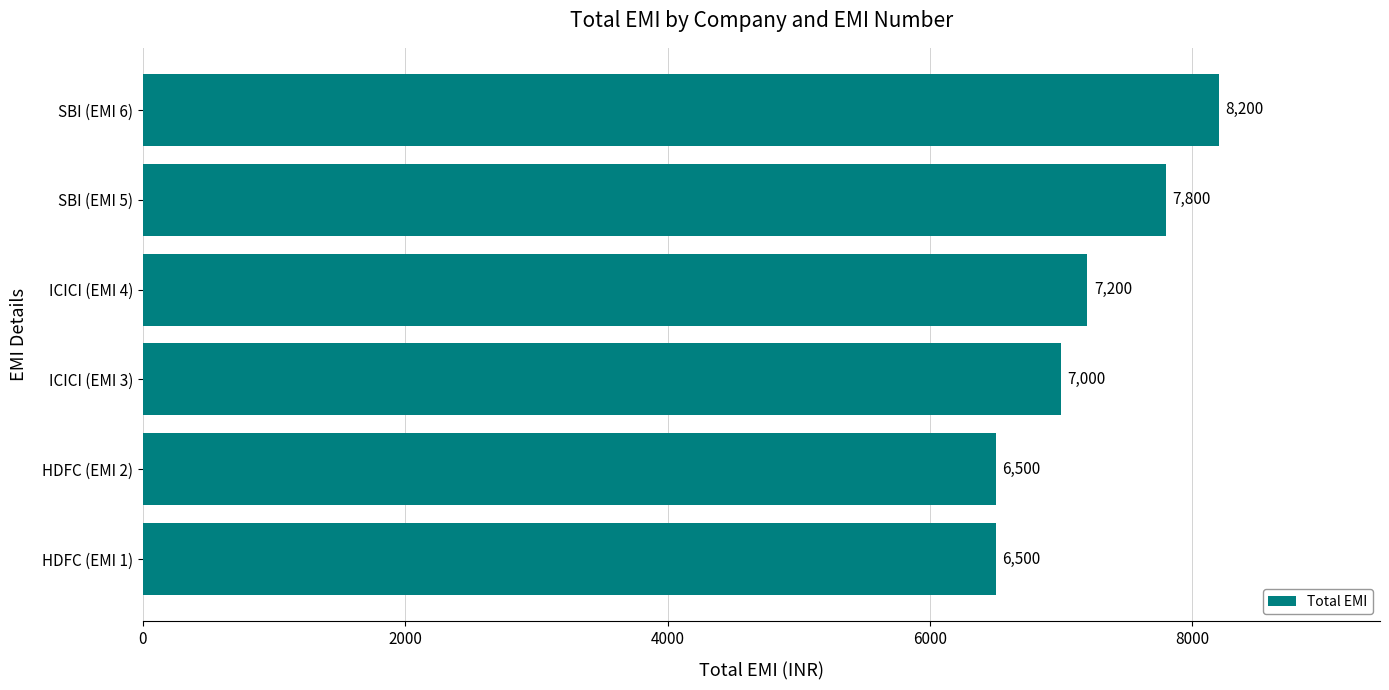

Count the values in the range 6500 to 7800.

5